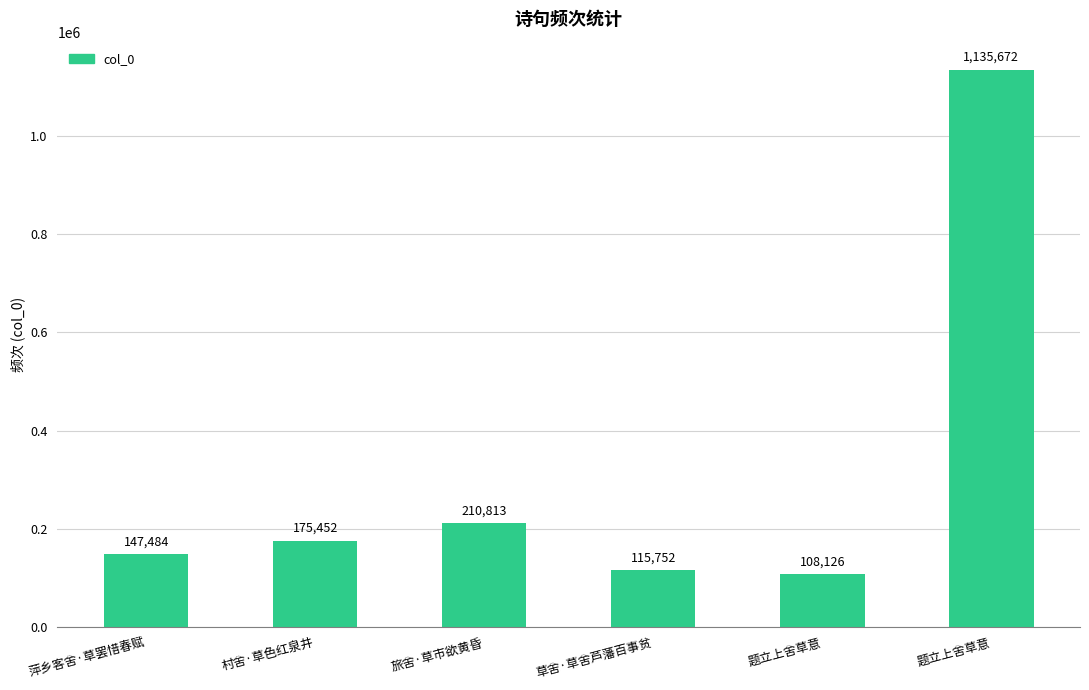

How many bars are there in total?

6